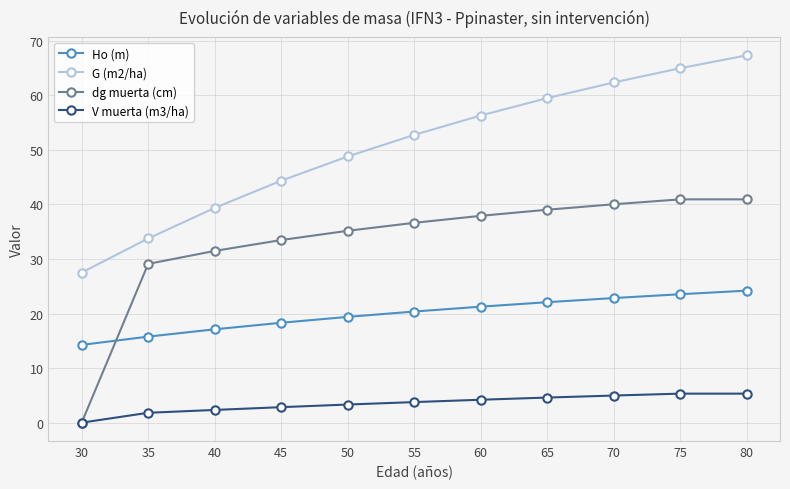

What are all the series names shown in the legend?

Ho (m), G (m2/ha), dg muerta (cm), V muerta (m3/ha)